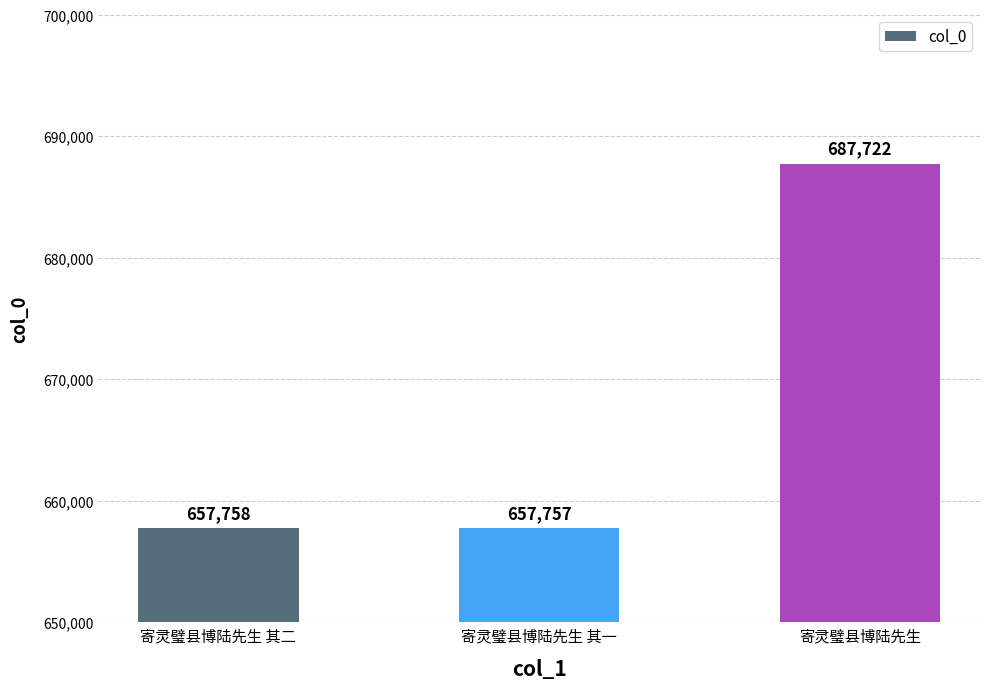

At which label is the value closest to 672739?

寄灵璧县博陆先生 其二